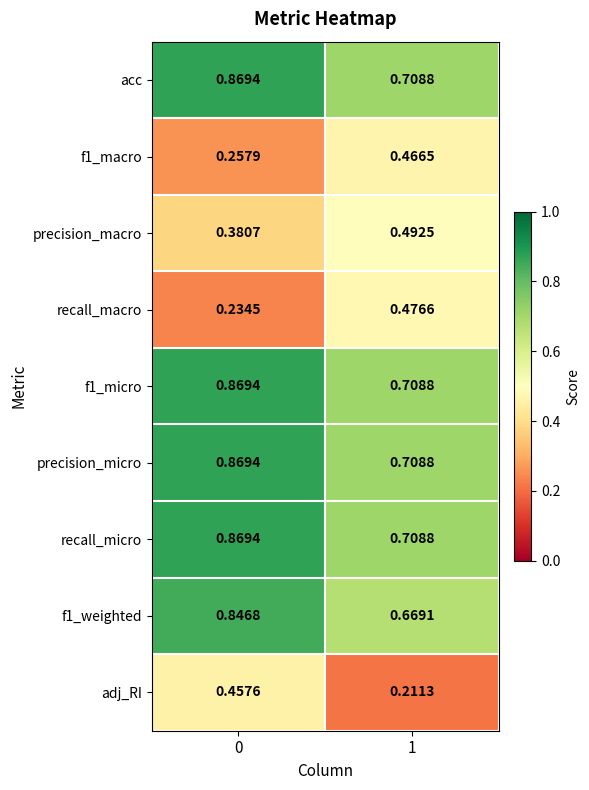

Which series changed the most between 0 and 1?

adj_RI